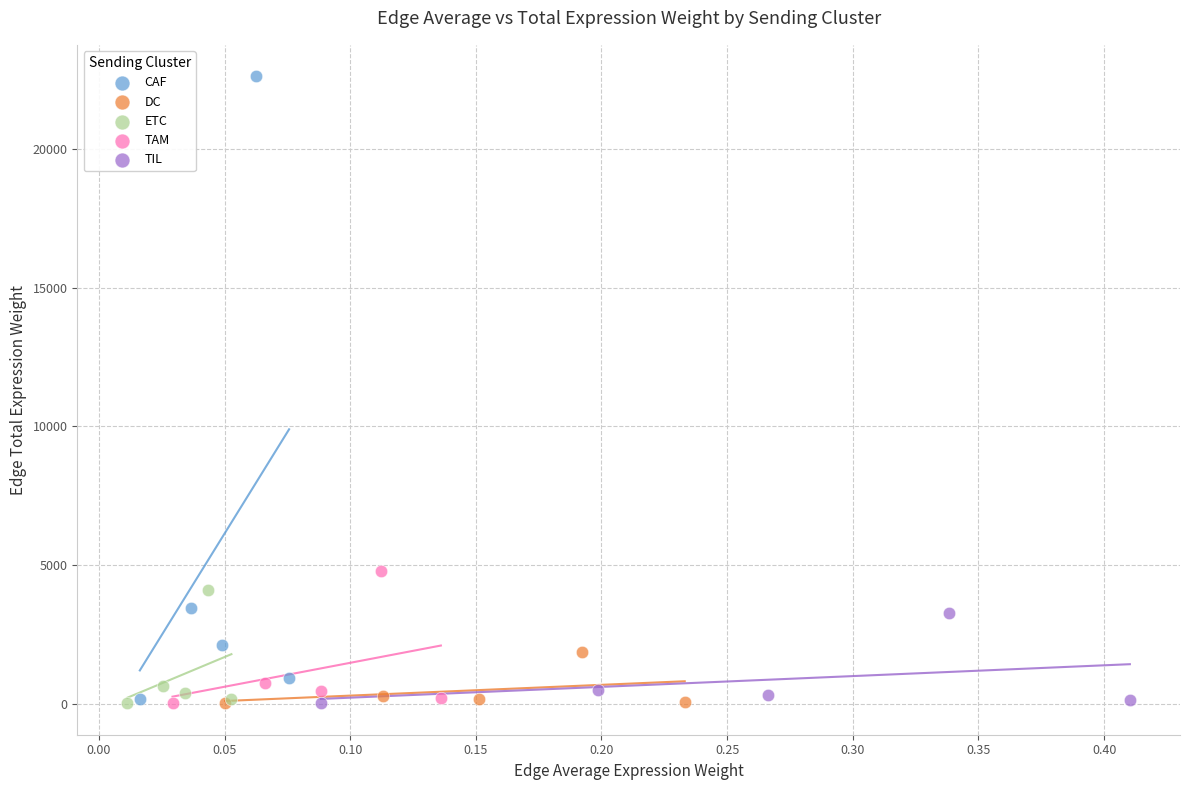

Which series has the widest spread of Y values?

CAF